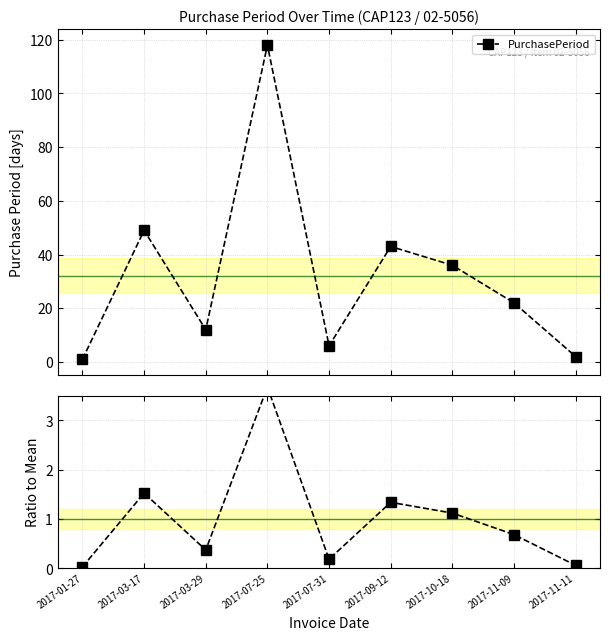

Between 2017-11-11 and 2017-09-12, which is larger?

2017-09-12